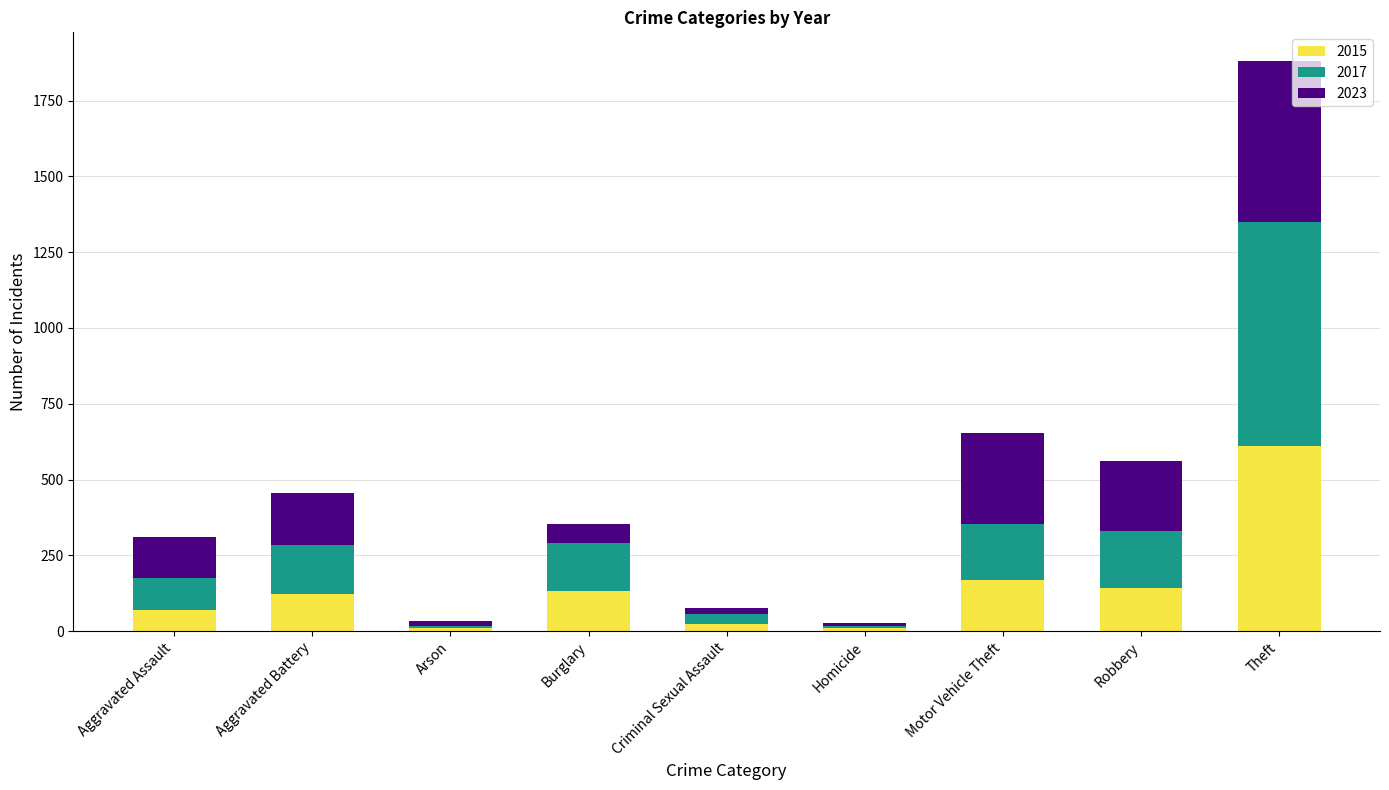

What is the highest value of the 2015 series?

611